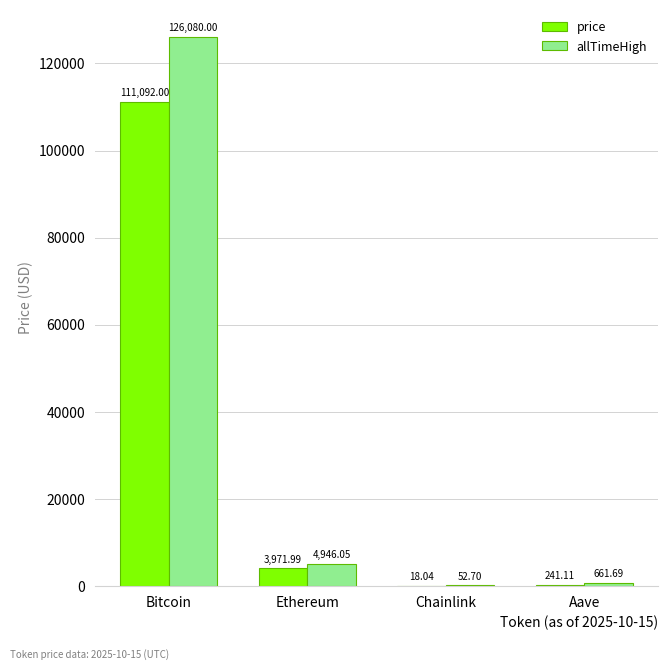

What is the sum of the allTimeHigh values at Chainlink and Ethereum?

4998.8